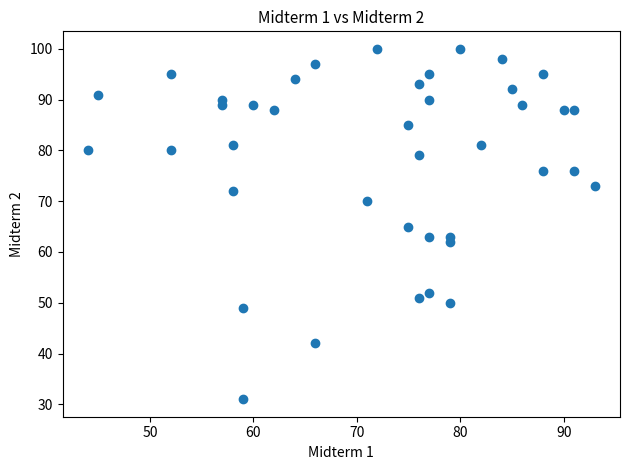

What is the range of Y values (max minus min)?

69